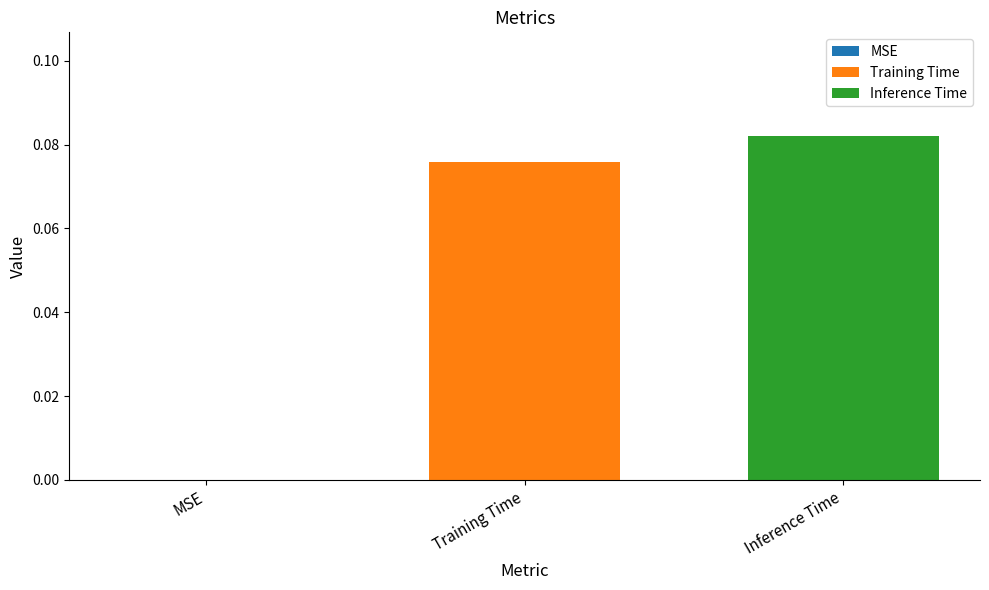

Rank the categories by value from highest to lowest.

Inference Time, Training Time, MSE